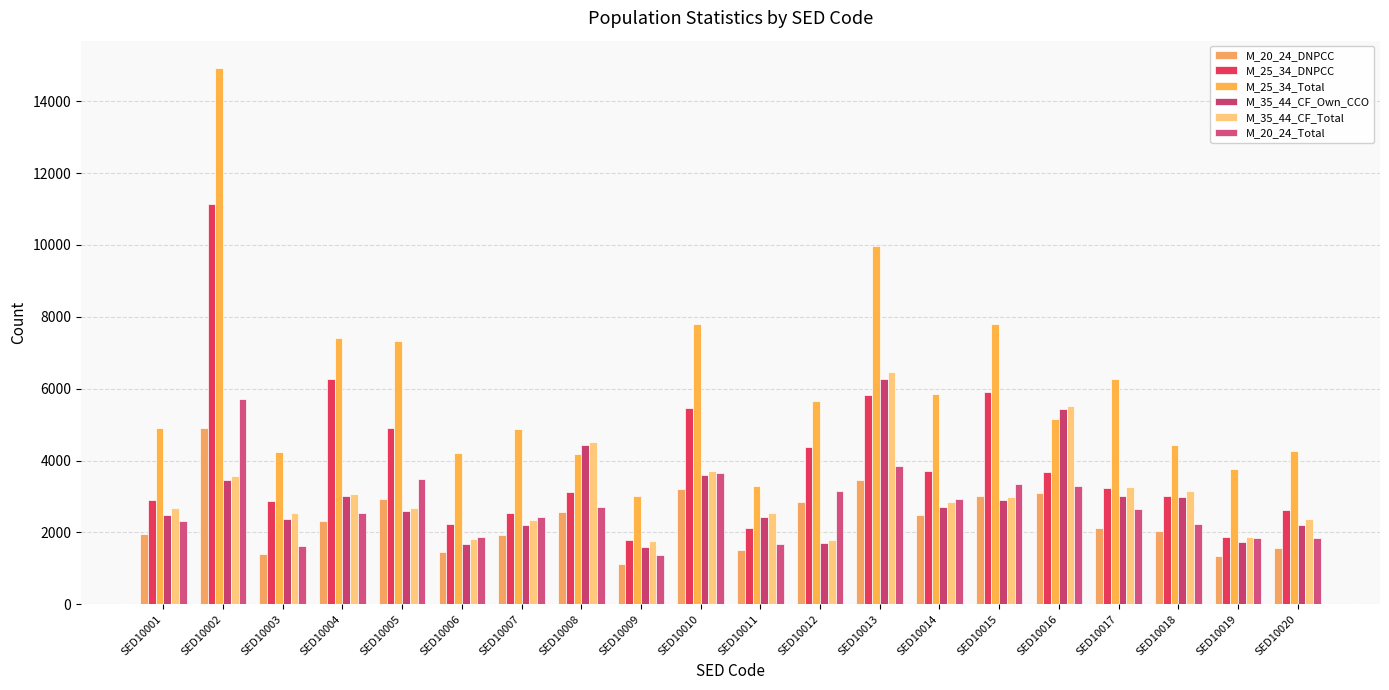

Count the number of categories in the chart.

20